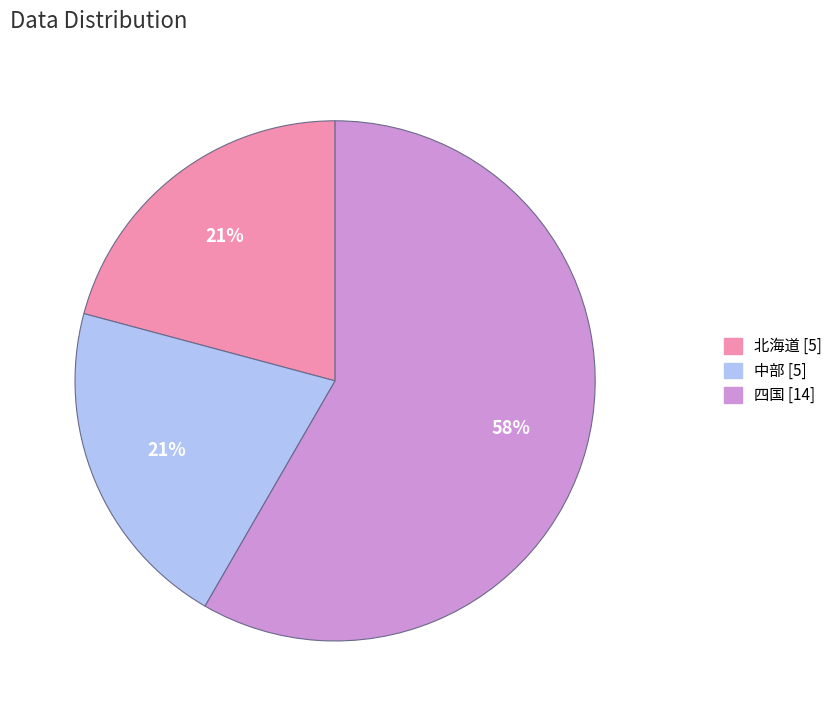

How many segments does this pie chart have?

3